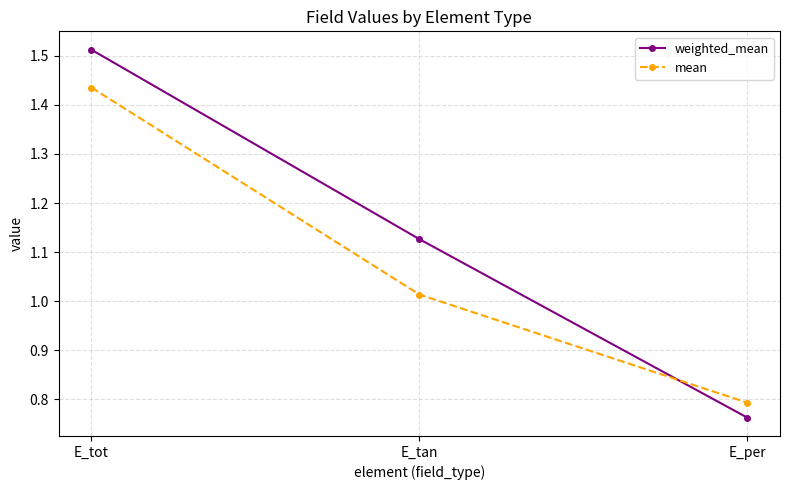

List the series in order of their overall mean, lowest first.

mean, weighted_mean